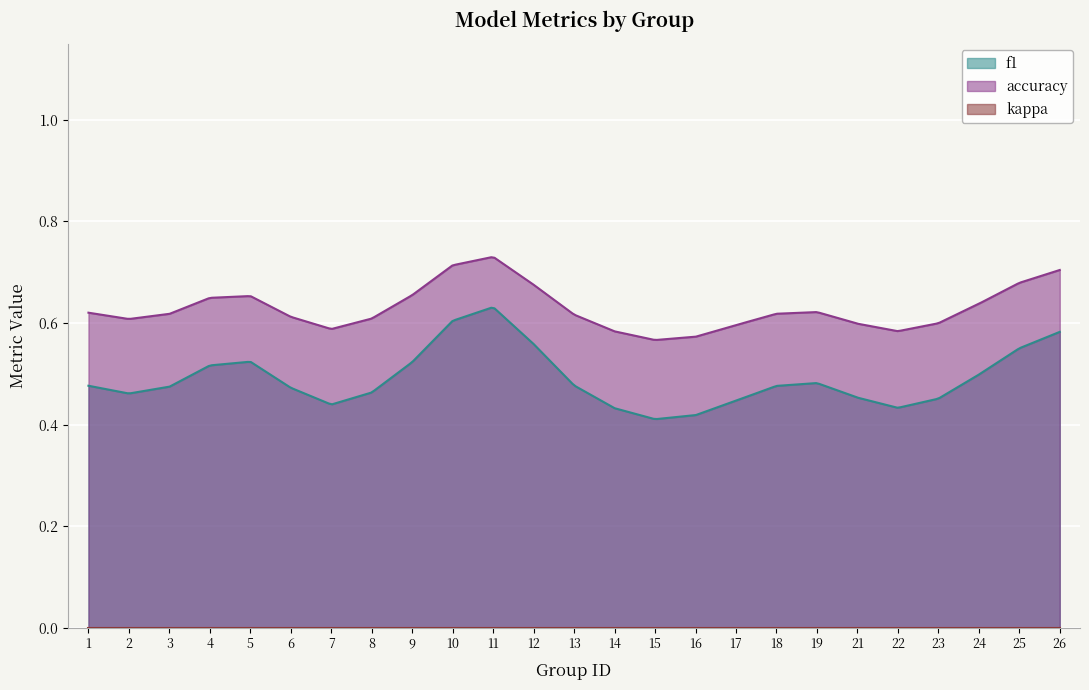

Does the chart display data point markers on the line(s)?

No